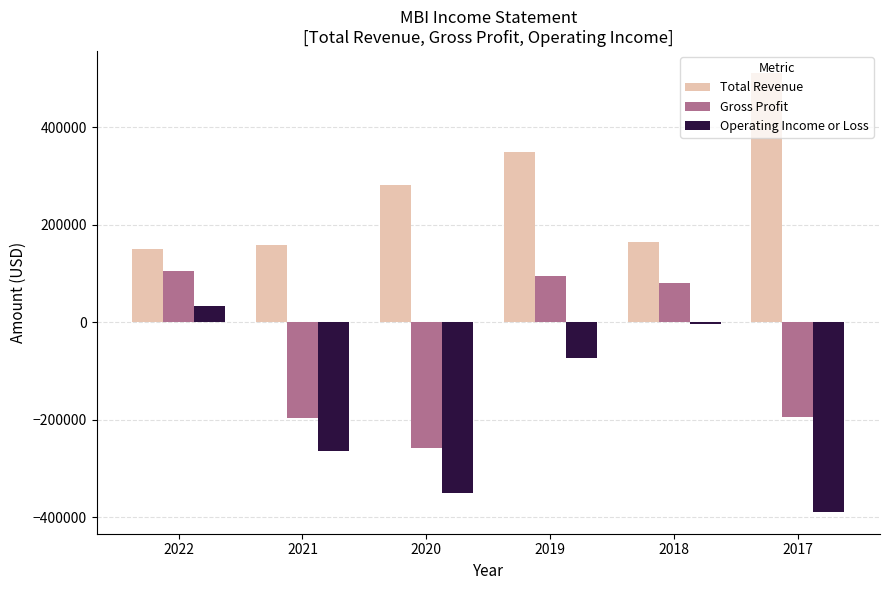

Rank the series at 2020 from lowest to highest value.

Operating Income or Loss, Gross Profit, Total Revenue